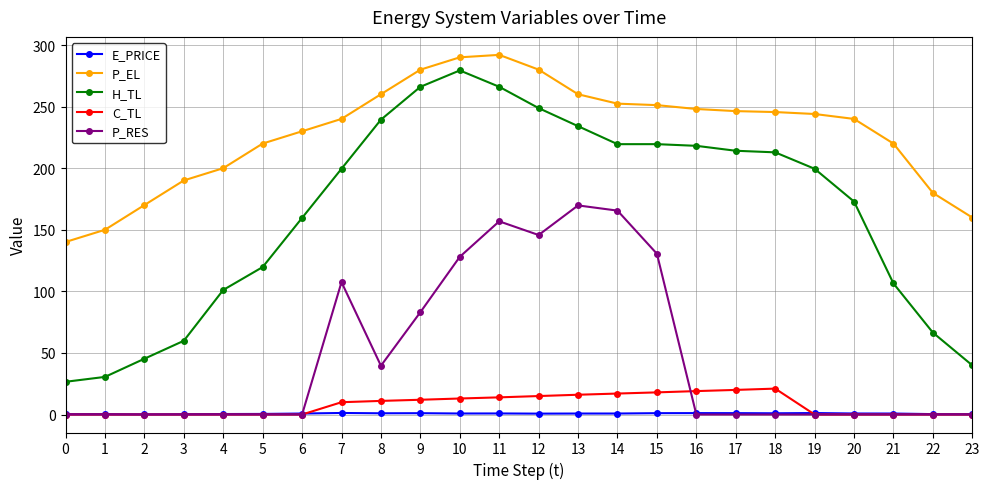

True or false: H_TL and E_PRICE intersect in this chart.

False